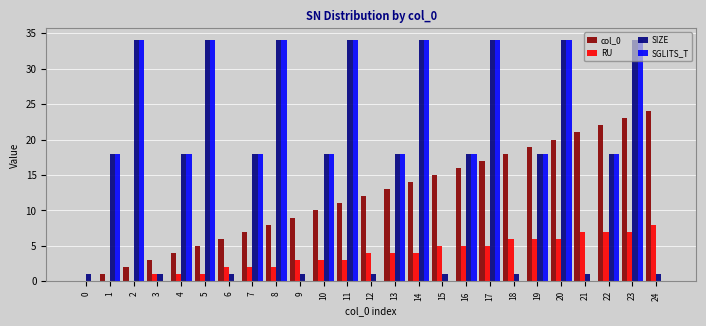

How many categories are shown in the chart?

25